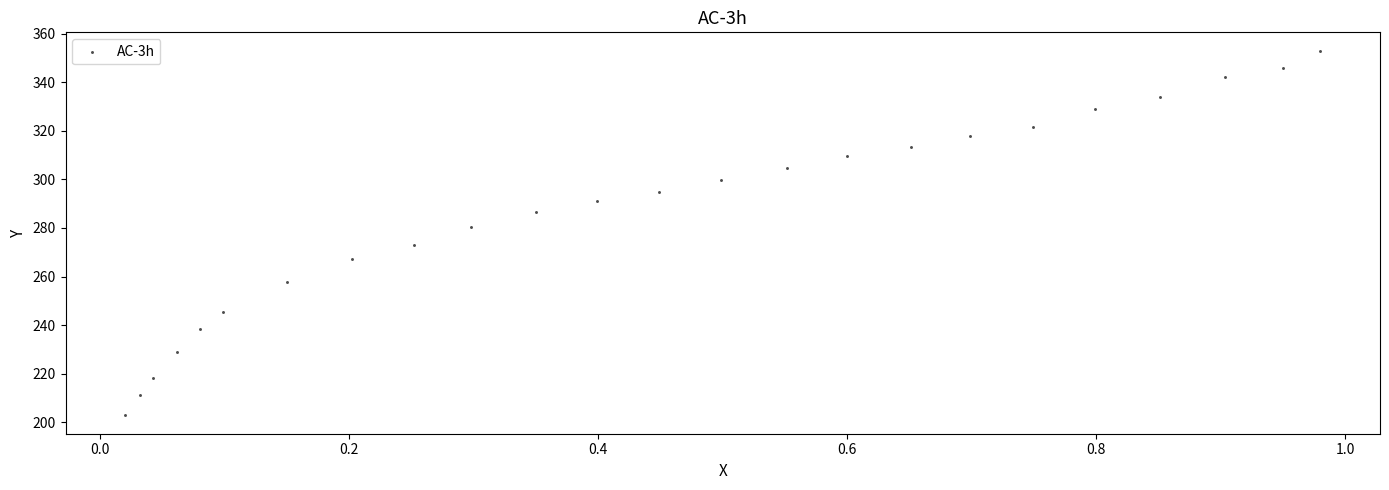

What is the range of Y values (max minus min)?

150.4